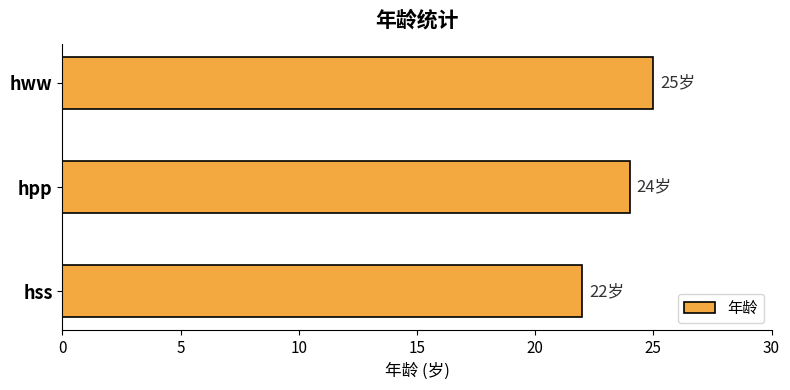

Does the chart contain stacked bars?

No